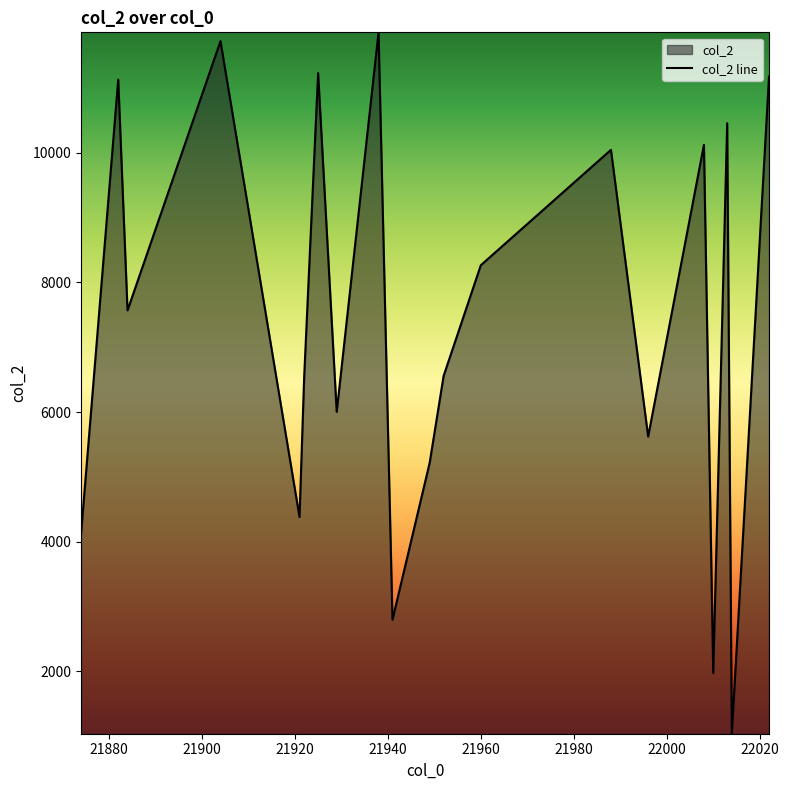

Does the chart have visible grid lines?

No